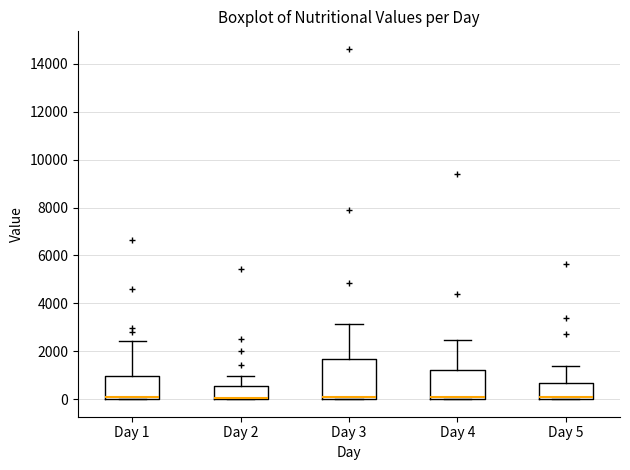

Reading left to right, transcribe this box plot: for each box, give where its median line is, the range the box spans, and where its two whiskers end, as read against the y-axis. The values are not printed on the chart, so give them approximately, as read against the axis.

Day 1: median 0 (drawn on the box's lower edge), box 0 to 1000, whiskers 0 to 2400
Day 2: median 0 (drawn on the box's lower edge), box 0 to 600, whiskers 0 to 1000
Day 3: median 0 (drawn on the box's lower edge), box 0 to 1600, whiskers 0 to 3200
Day 4: median 0 (drawn on the box's lower edge), box 0 to 1200, whiskers 0 to 2400
Day 5: median 0 (drawn on the box's lower edge), box 0 to 600, whiskers 0 to 1400